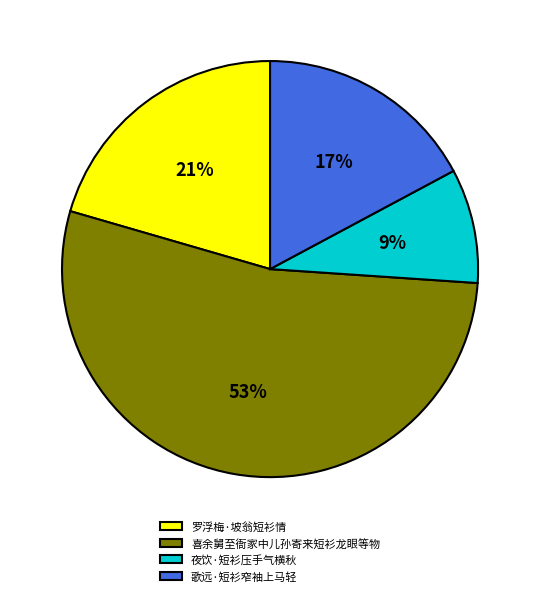

The 罗浮梅·坡翁短衫情 slice represents 28% of the pie. True or false?

False